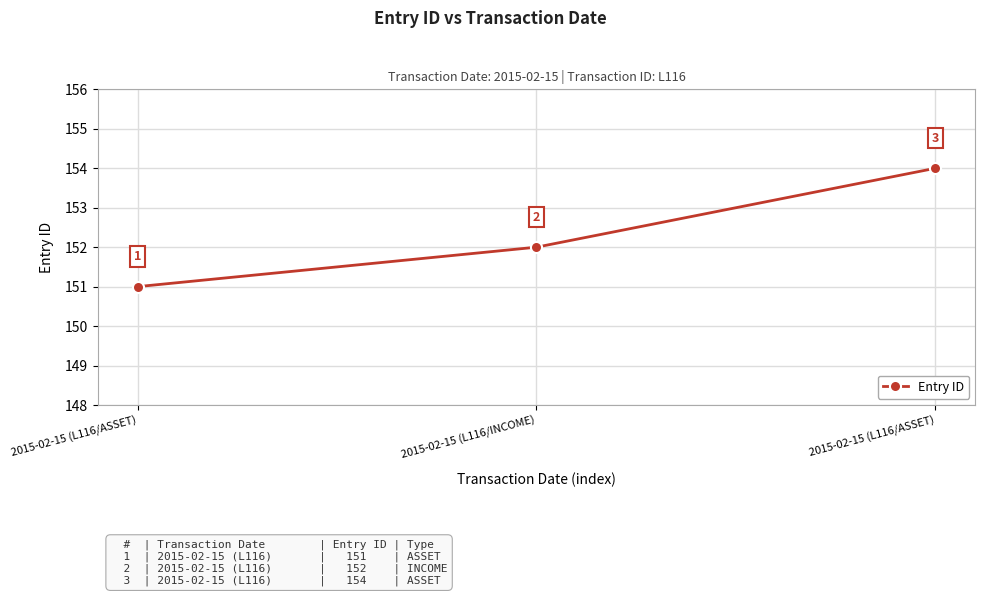

Rank the categories by value from lowest to highest.

2015-02-15 (L116/ASSET), 2015-02-15 (L116/INCOME), 2015-02-15 (L116/ASSET)